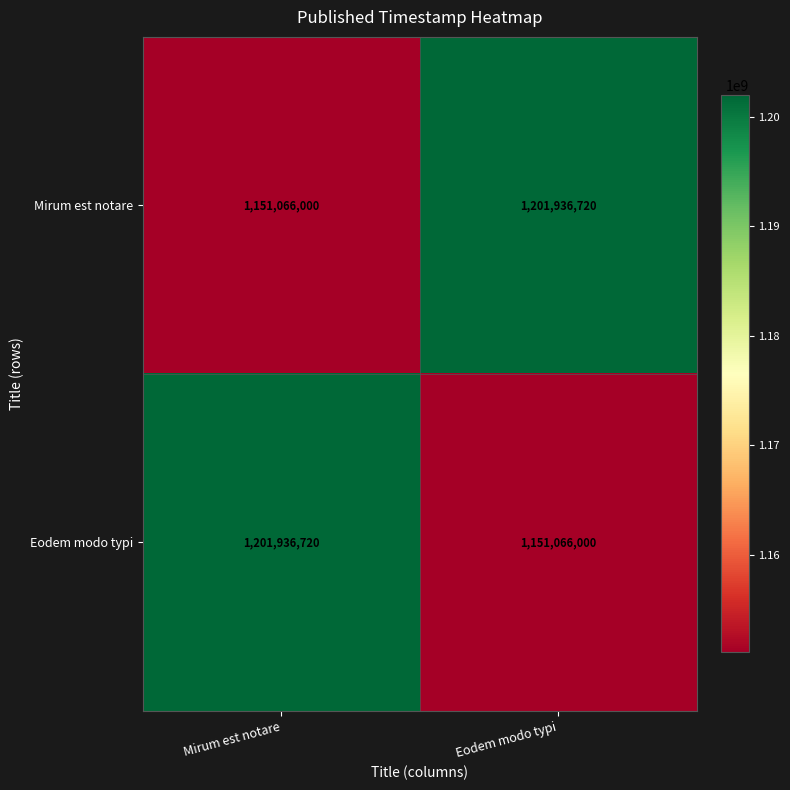

What is the difference between the highest and lowest values at Eodem modo typi?

50870720